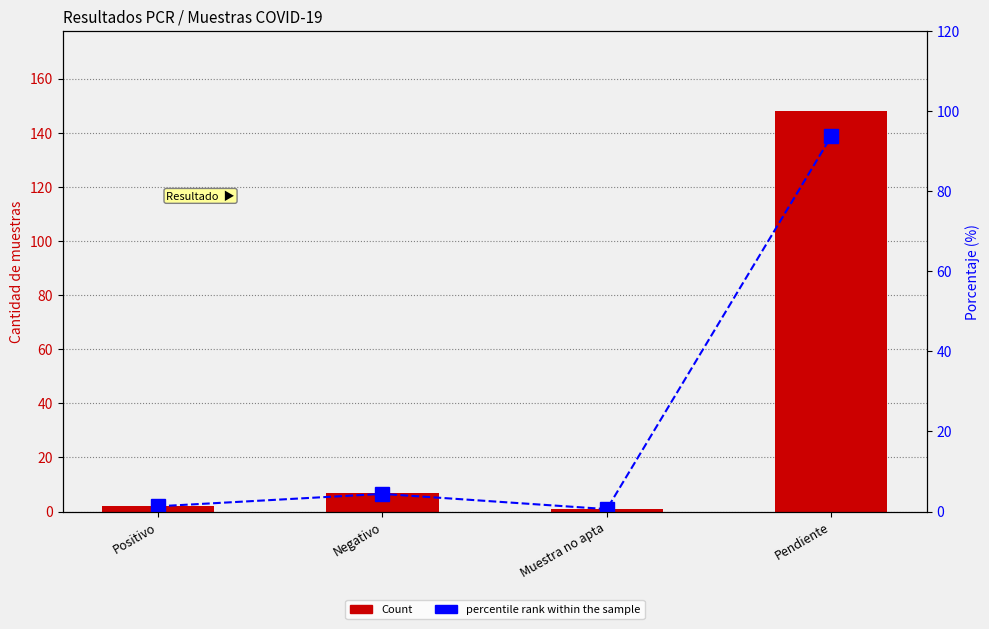

The value of Count at Negativo is 7.0. True or false?

True